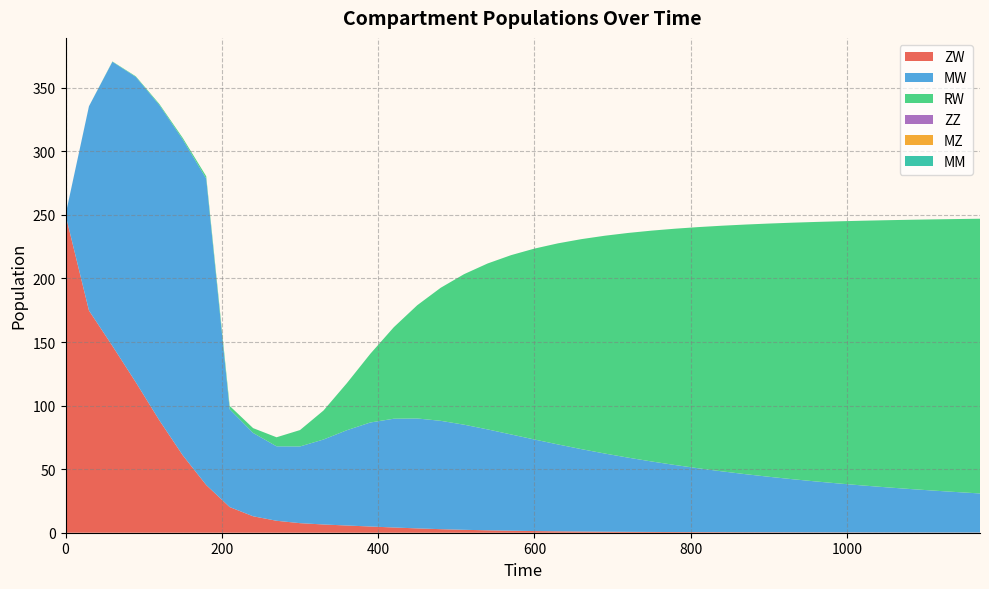

Reading left to right, what are all the values shown in this chart?

ZW: 250.0	174.7	146.9	118.2	88.4	60.9	37.5	20.2	12.9	9.4	7.5	6.5	5.7	4.9	4.1	3.4	2.8	2.3	1.9	1.6	1.3	1.1	0.9	0.8	0.7	0.6	0.5	0.5	0.4	0.4	0.3	0.3	0.3	0.2	0.2	0.2	0.2	0.2	0.2	0.1
MW: 0.0	160.7	223.5	240.2	248.0	248.4	241.0	76.9	65.5	58.5	60.3	66.8	75.0	81.8	85.5	86.4	85.2	82.7	79.4	75.7	72.0	68.3	64.8	61.5	58.3	55.4	52.7	50.2	47.8	45.7	43.7	41.8	40.1	38.4	36.9	35.5	34.2	33.0	31.8	30.7
RW: 0.0	0.0	0.2	0.5	0.8	1.2	1.8	2.6	3.8	7.1	12.9	22.8	37.0	54.1	72.0	89.1	104.6	118.4	130.5	141.0	150.2	158.2	165.2	171.3	176.8	181.6	185.9	189.7	193.2	196.3	199.2	201.7	204.1	206.3	208.2	210.0	211.7	213.3	214.7	216.1
ZZ: 0.0	0.0	0.0	0.0	0.0	0.0	0.0	0.0	0.0	0.0	0.0	0.0	0.0	0.0	0.0	0.0	0.0	0.0	0.0	0.0	0.0	0.0	0.0	0.0	0.0	0.0	0.0	0.0	0.0	0.0	0.0	0.0	0.0	0.0	0.0	0.0	0.0	0.0	0.0	0.0
MZ: 0.0	0.0	0.0	0.0	0.0	0.0	0.0	0.0	0.0	0.0	0.0	0.0	0.0	0.0	0.0	0.0	0.0	0.0	0.0	0.0	0.0	0.0	0.0	0.0	0.0	0.0	0.0	0.0	0.0	0.0	0.0	0.0	0.0	0.0	0.0	0.0	0.0	0.0	0.0	0.0
MM: 0.0	0.0	0.0	0.0	0.0	0.0	0.0	0.0	0.0	0.0	0.0	0.0	0.0	0.0	0.0	0.0	0.0	0.0	0.0	0.0	0.0	0.0	0.0	0.0	0.0	0.0	0.0	0.0	0.0	0.0	0.0	0.0	0.0	0.0	0.0	0.0	0.0	0.0	0.0	0.0